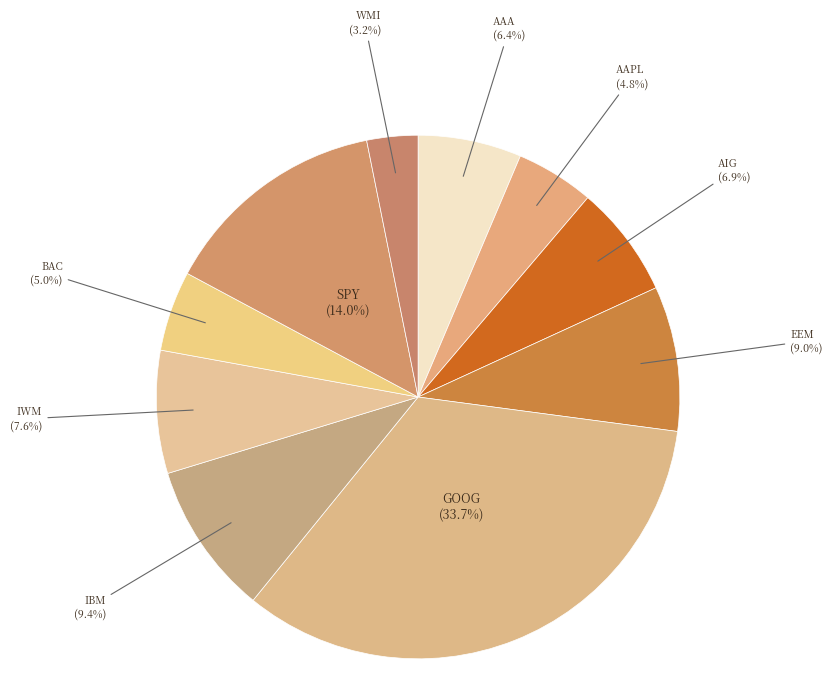

To the nearest percent, what is the difference between the largest and smallest slice percentages?

31%